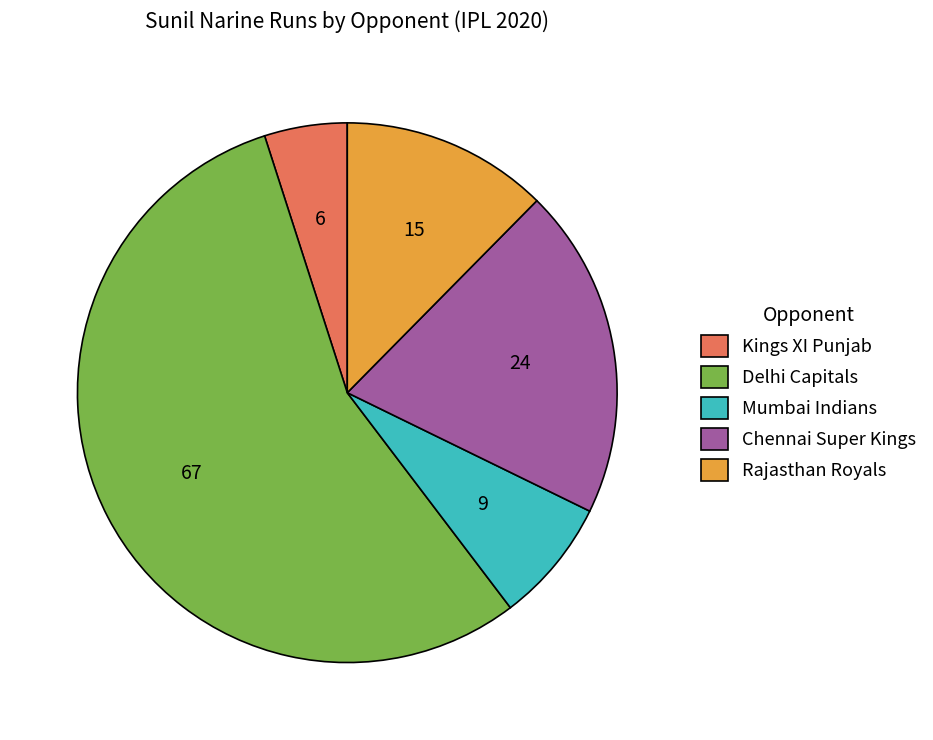

What is the ratio of the value at Kings XI Punjab to the value at Chennai Super Kings?

0.2